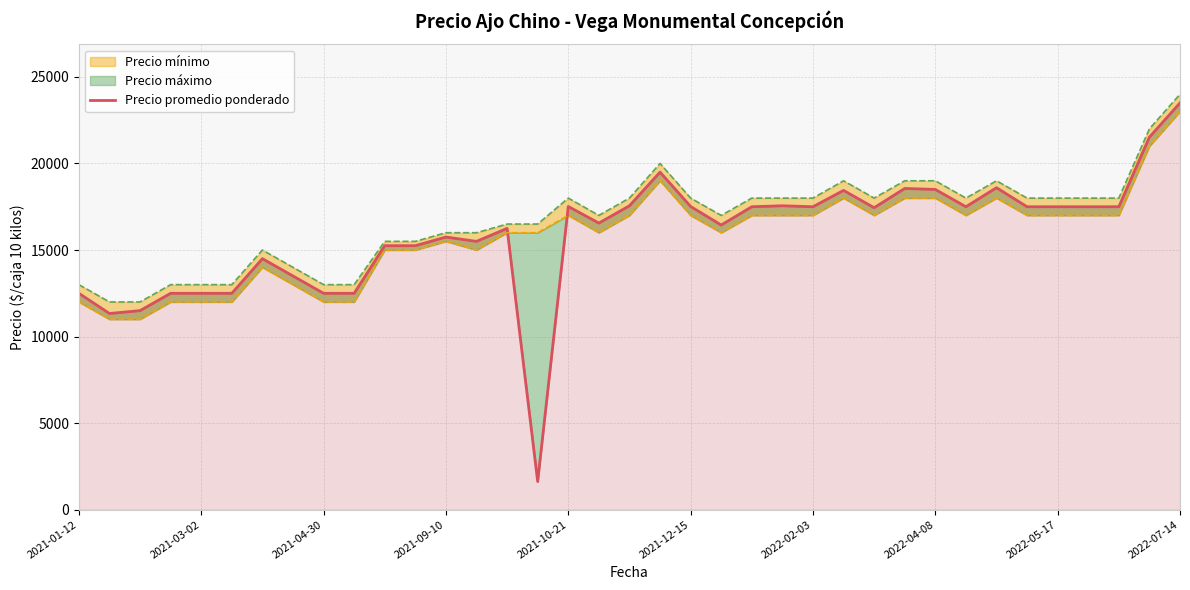

True or false: the data has more than 2 interior local peaks.

True